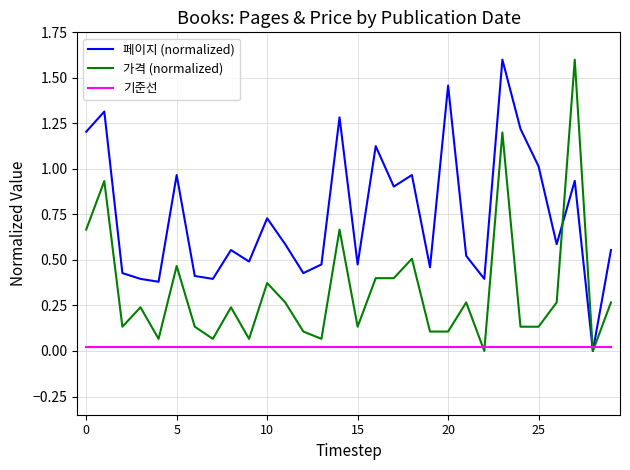

What is the greatest value displayed?

1.6